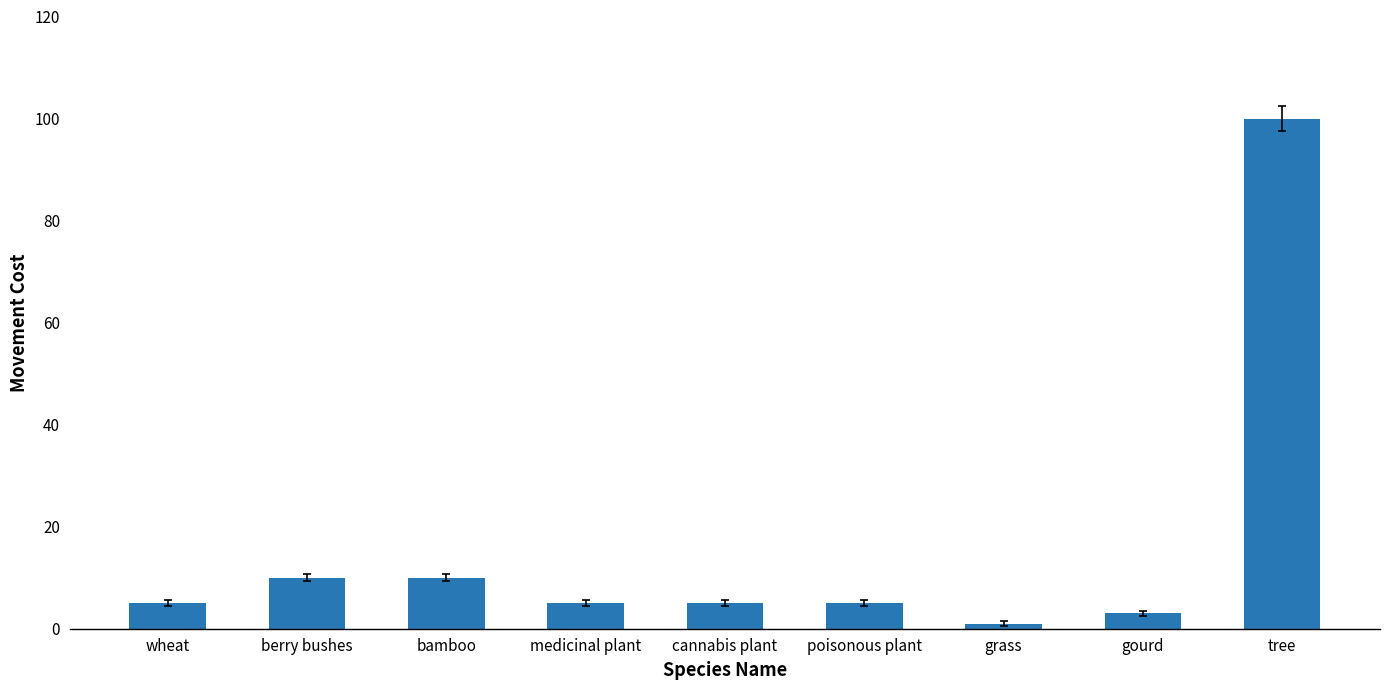

Reading left to right, transcribe all the data shown in this chart.

wheat=5	berry bushes=10	bamboo=10	medicinal plant=5	cannabis plant=5	poisonous plant=5	grass=1	gourd=3	tree=100